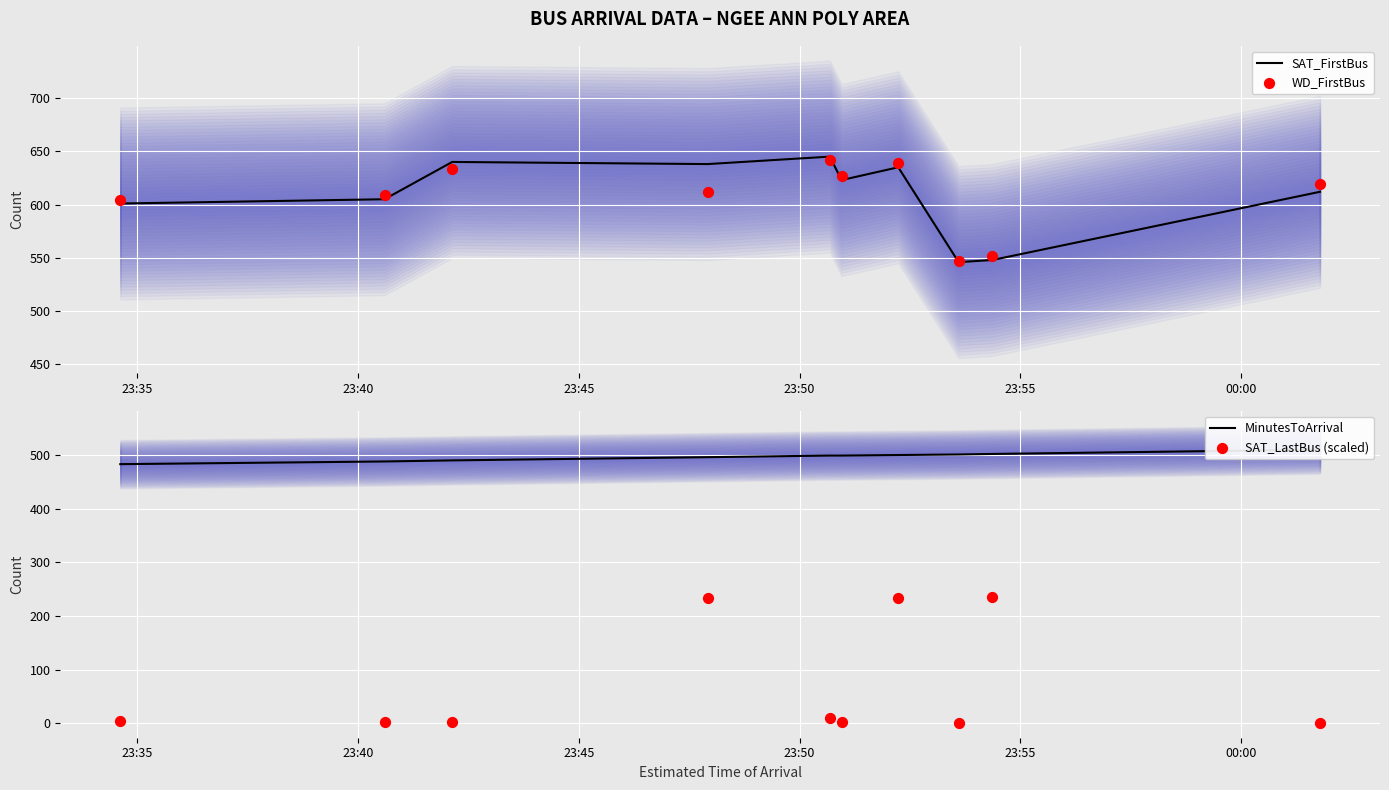

What is the highest value of the SAT_FirstBus series?

645